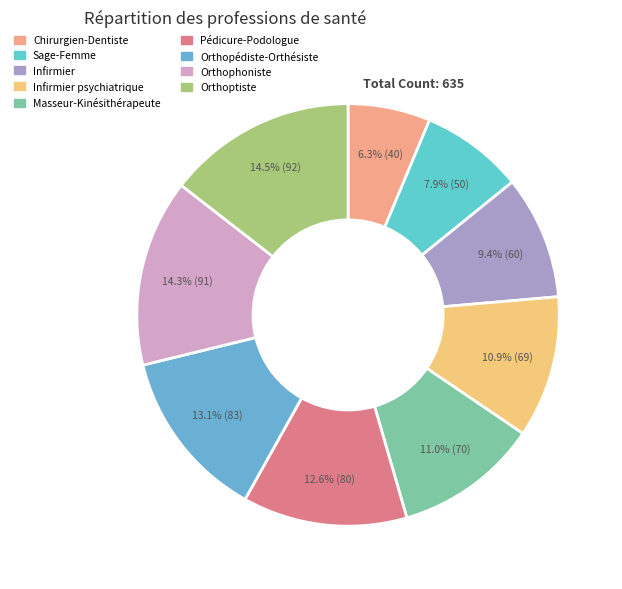

Which slice is the largest?

Orthoptiste